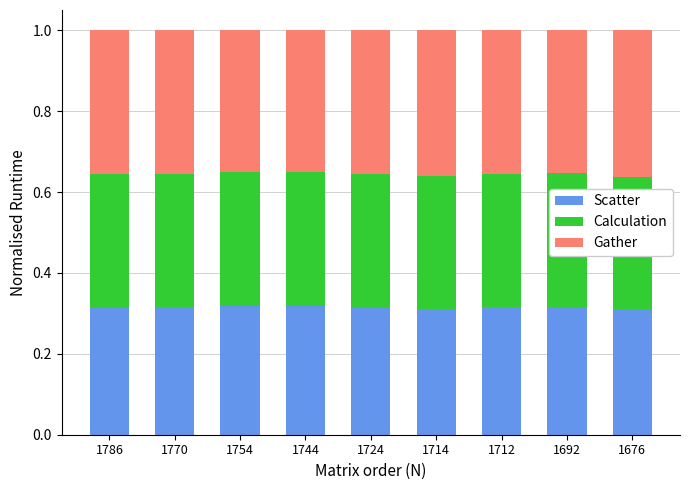

What is the total value across all series at 1712?

1.0